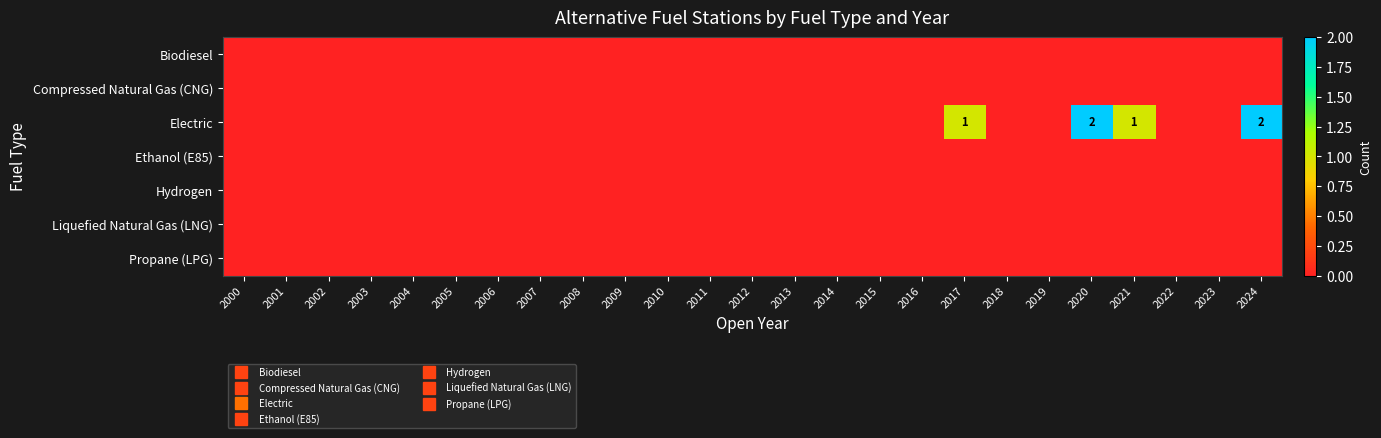

Which series has the largest total across all categories?

Electric